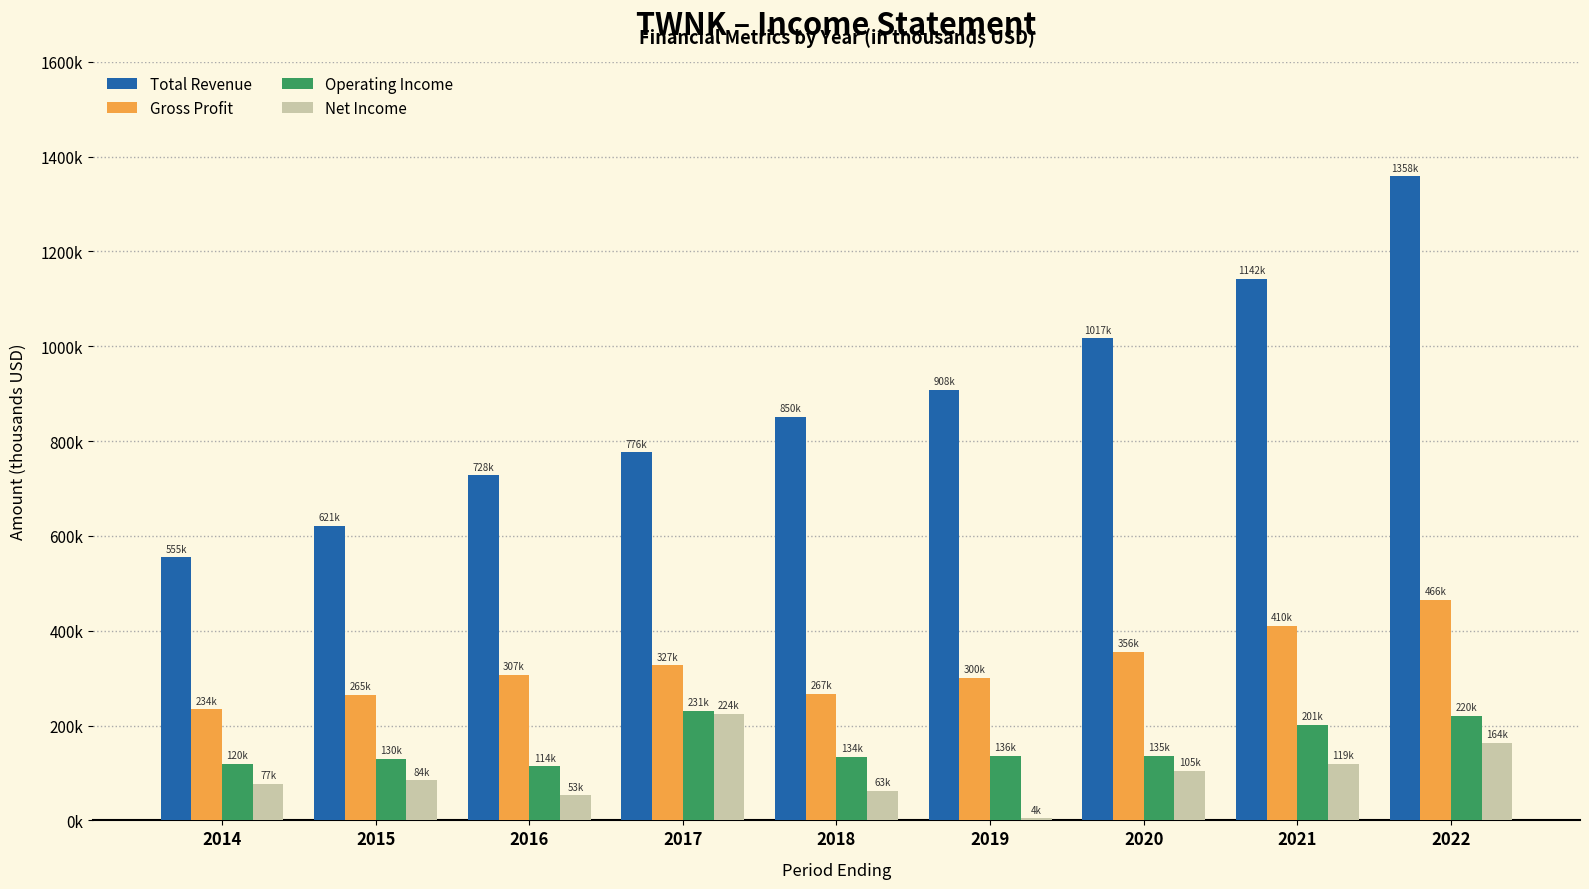

Is the value of Net Income at 2022 greater than the value of Gross Profit at 2018?

No